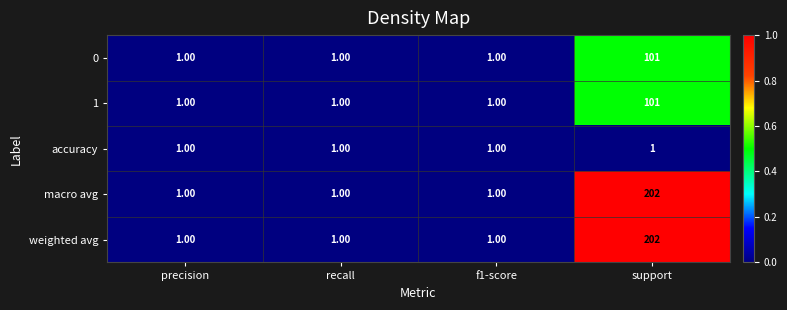

At which category is the sum across all series the highest?

support